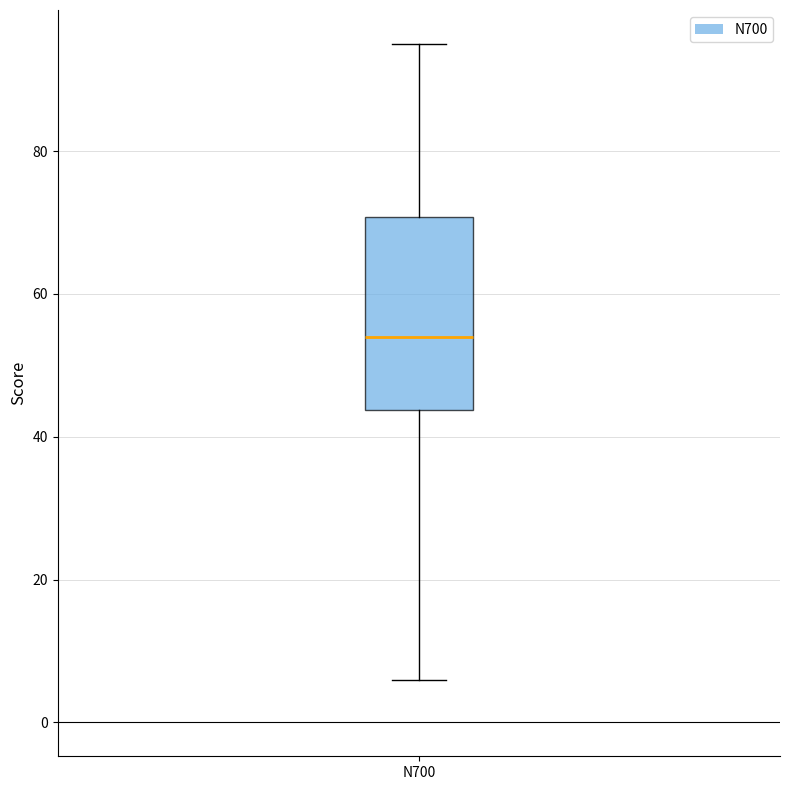

Transcribe this box plot: give where the median line is, the range the box spans, and where the two whiskers end, as read against the y-axis. The values are not printed on the chart, so give them approximately, as read against the axis.

median 54, box 44 to 70, whiskers 6 to 96